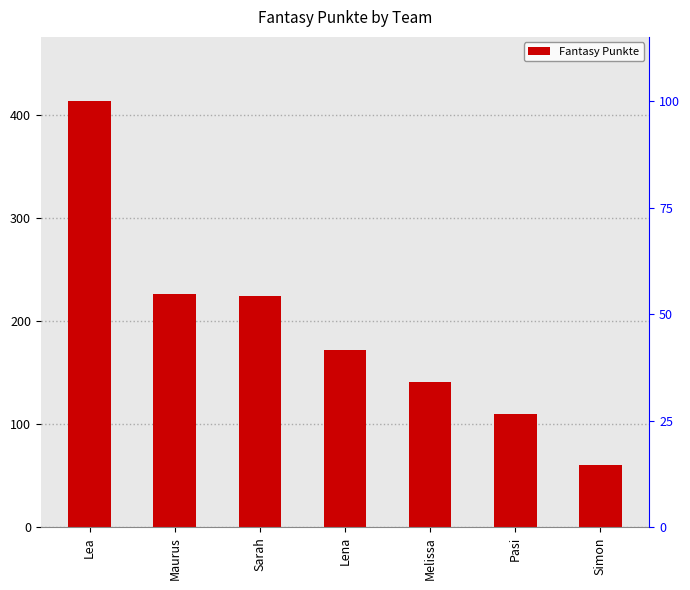

Count the number of categories in the chart.

7